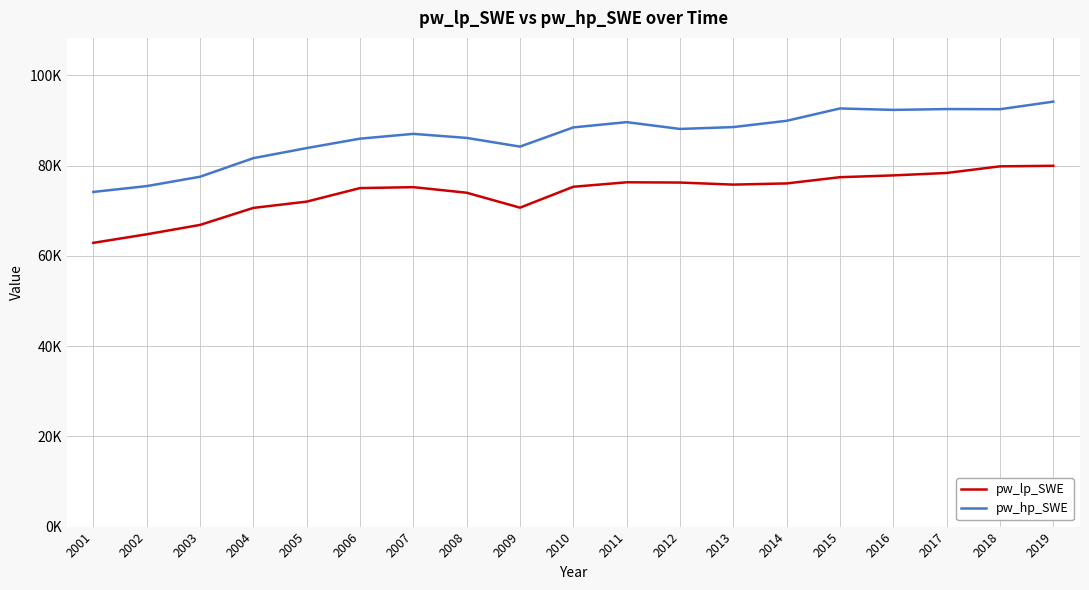

True or false: pw_lp_SWE and pw_hp_SWE cross at least once.

False